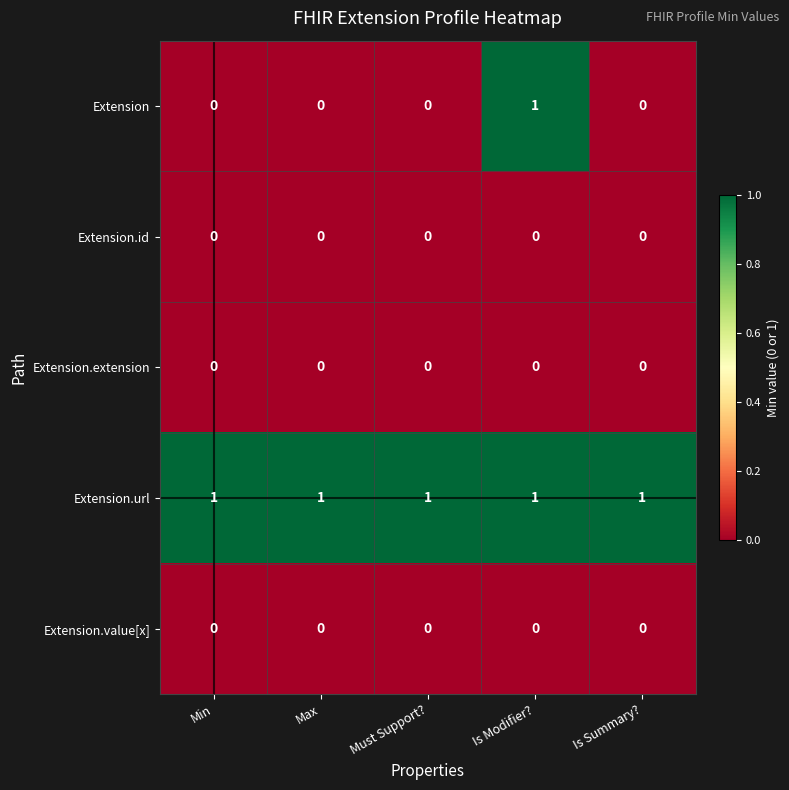

Reading right to left, transcribe all the data shown in this chart.

Extension: Is Summary?=0	Is Modifier?=1	Must Support?=0	Max=0	Min=0
Extension.id: Is Summary?=0	Is Modifier?=0	Must Support?=0	Max=0	Min=0
Extension.extension: Is Summary?=0	Is Modifier?=0	Must Support?=0	Max=0	Min=0
Extension.url: Is Summary?=1	Is Modifier?=1	Must Support?=1	Max=1	Min=1
Extension.value[x]: Is Summary?=0	Is Modifier?=0	Must Support?=0	Max=0	Min=0